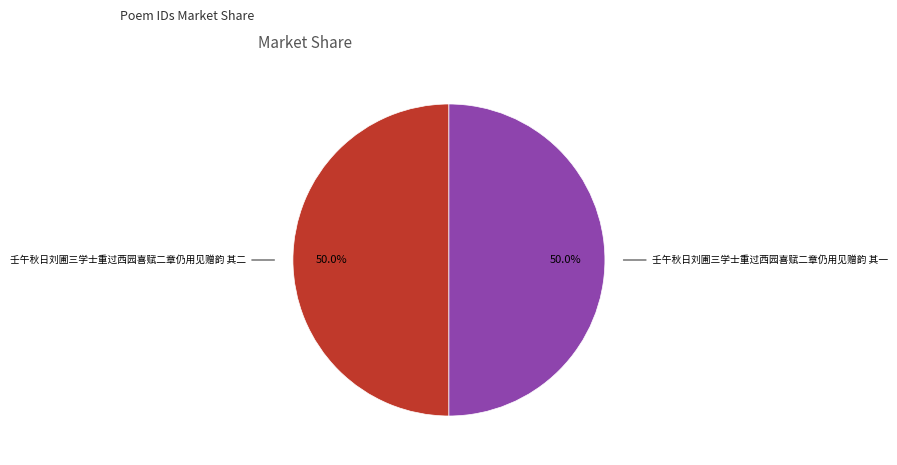

What is the smallest slice in the pie chart?

壬午秋日刘圃三学士重过西园喜赋二章仍用见赠韵 其一